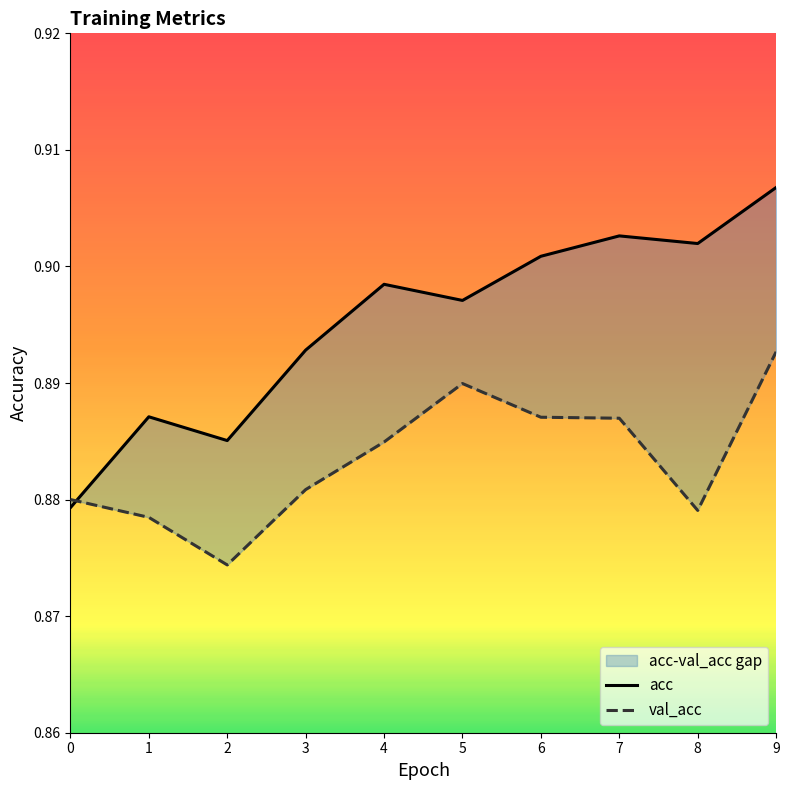

What is the maximum value shown in the chart?

0.9